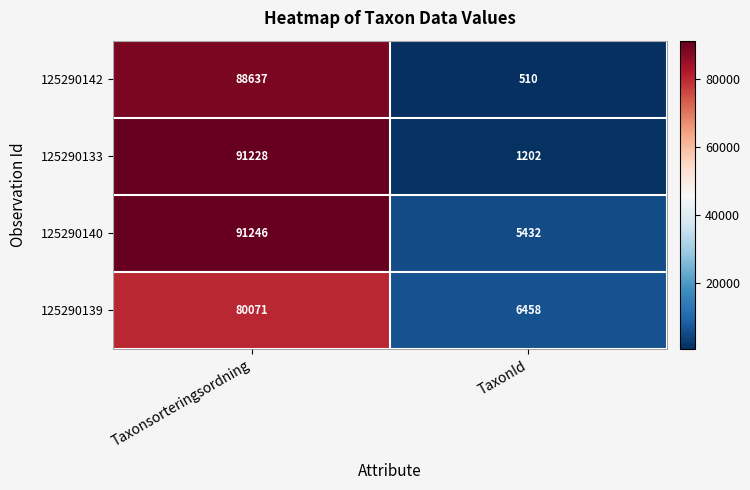

True or false: 125290139 has a value of 6458 at TaxonId.

True